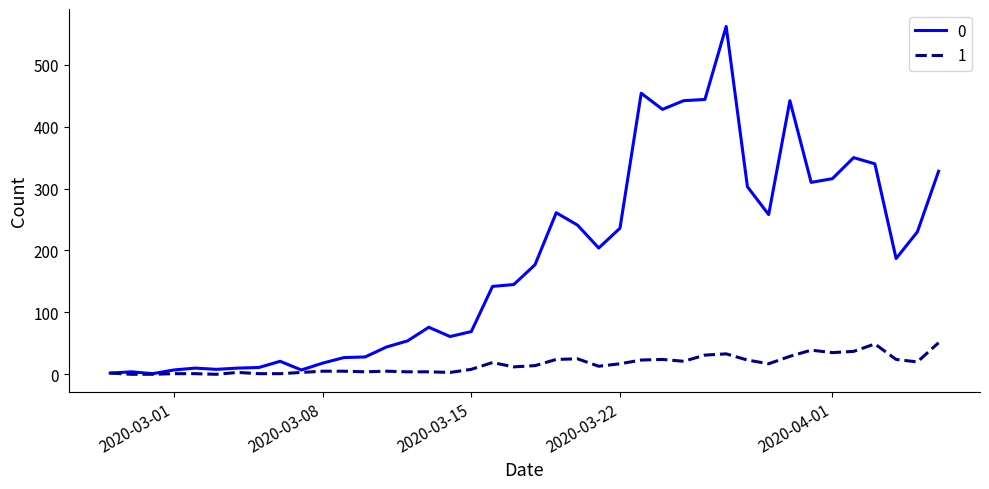

Rank the series by their average value, from highest to lowest.

0, 1